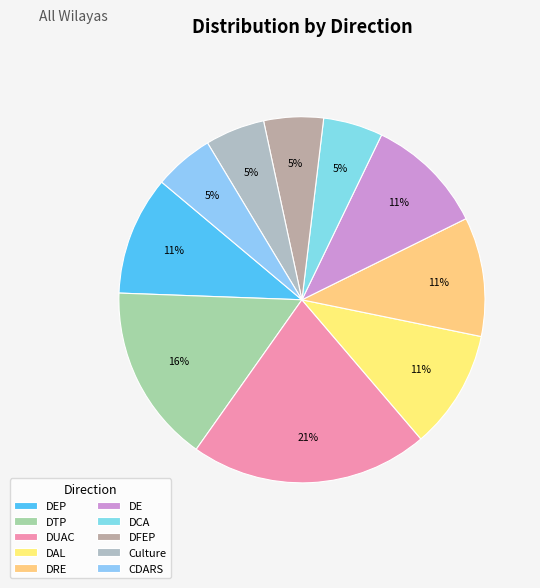

Approximately how many times larger is the value at DUAC compared to DFEP?

4.0